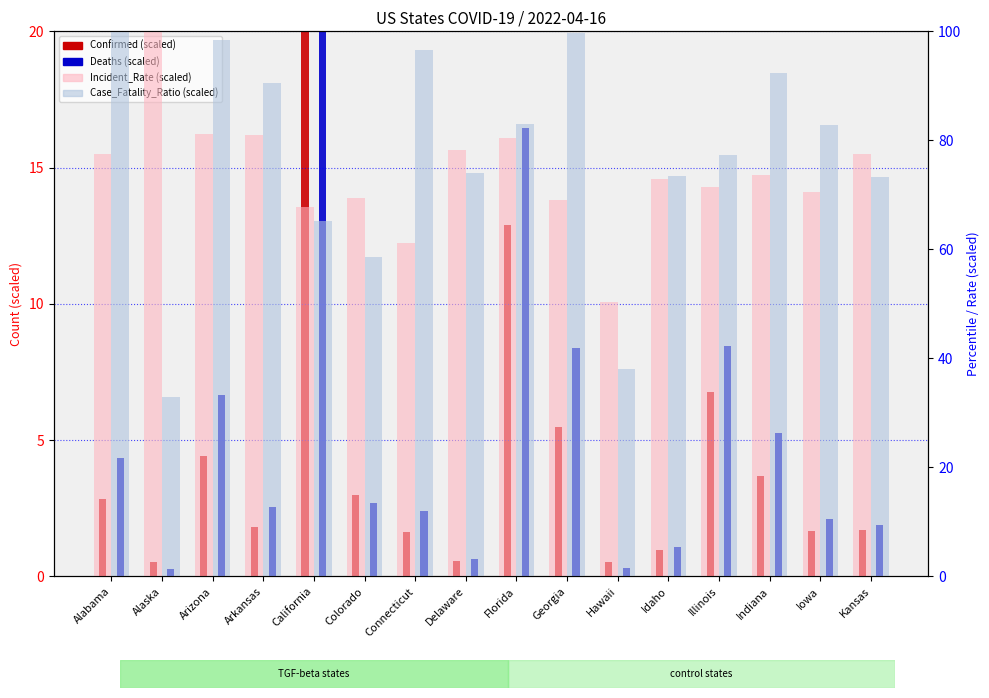

How many data points in Confirmed (scaled) are above 2?

8